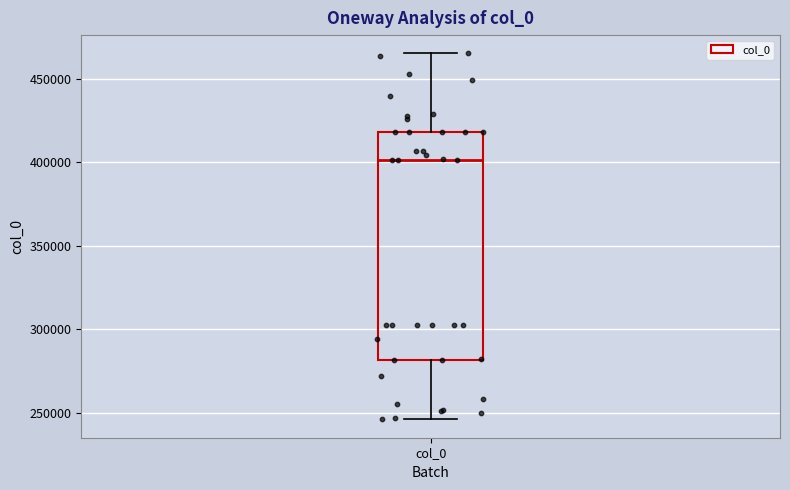

Transcribe this box plot: give where the median line is, the range the box spans, and where the two whiskers end, as read against the y-axis. The values are not printed on the chart, so give them approximately, as read against the axis.

median 400000, box 280000 to 420000, whiskers 245000 to 465000